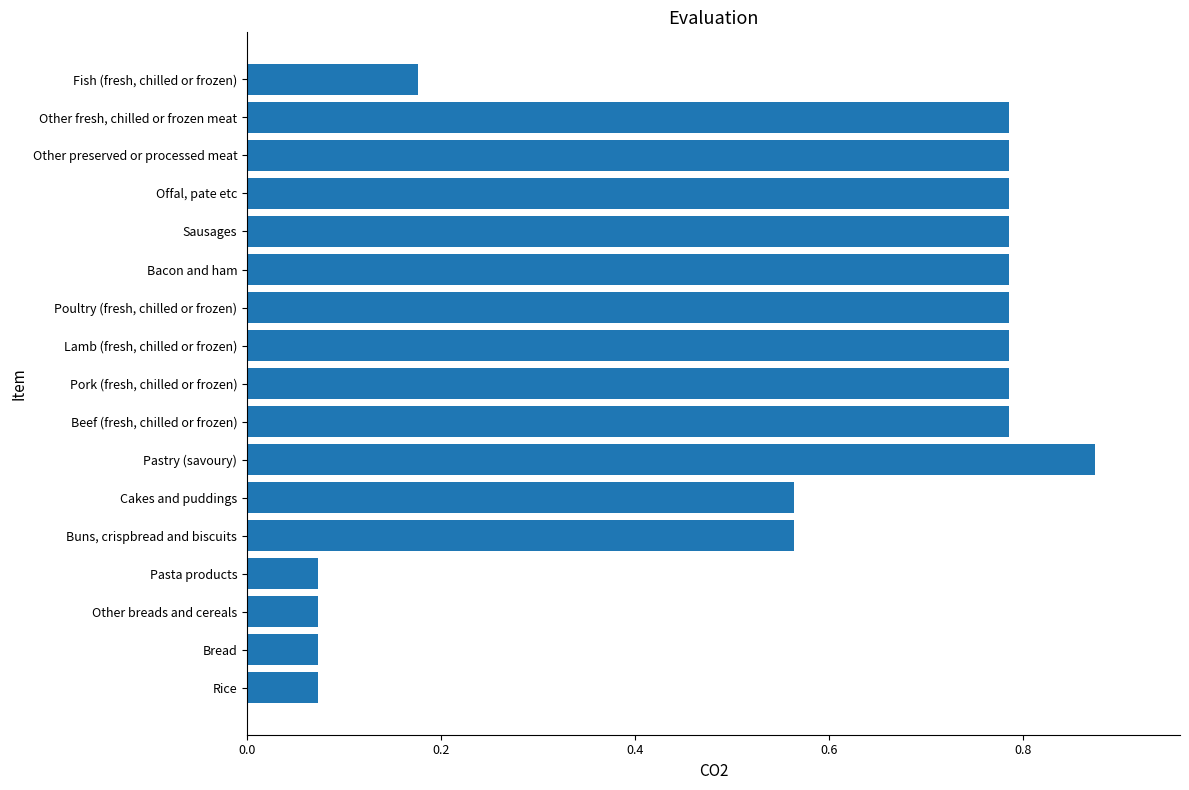

Is it true that the value at Lamb (fresh, chilled or frozen) is 1.3?

False